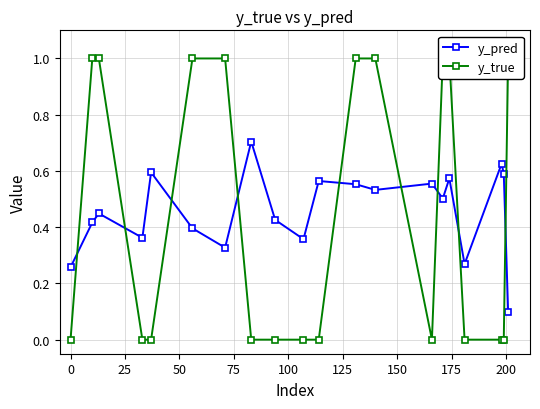

Which series has the largest range (max minus min)?

y_true